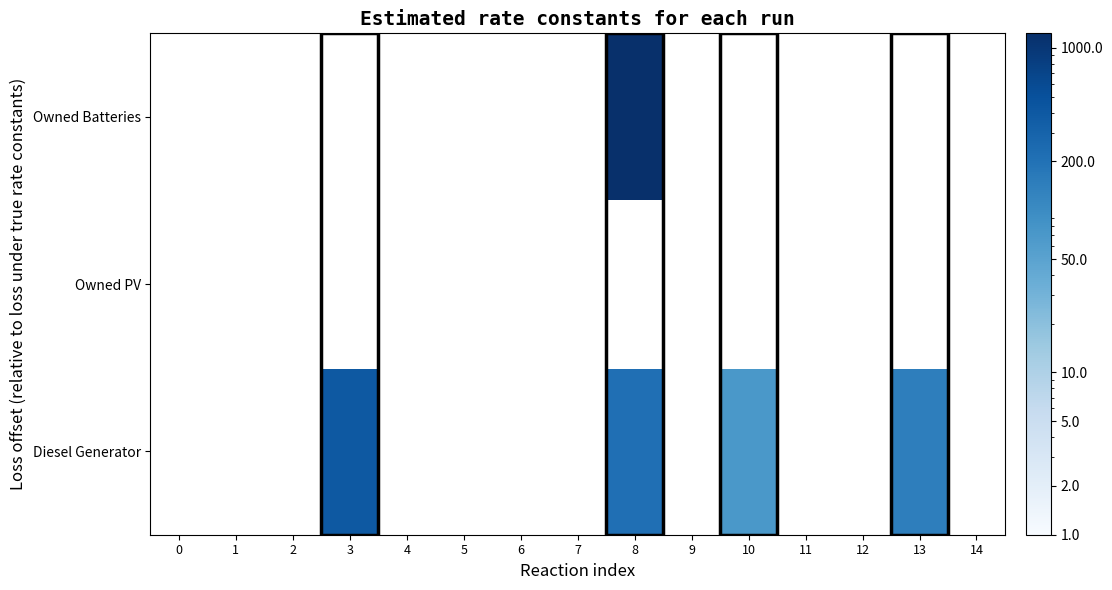

Is the value of row_1 at 14 greater than the value of row_0 at 7?

No